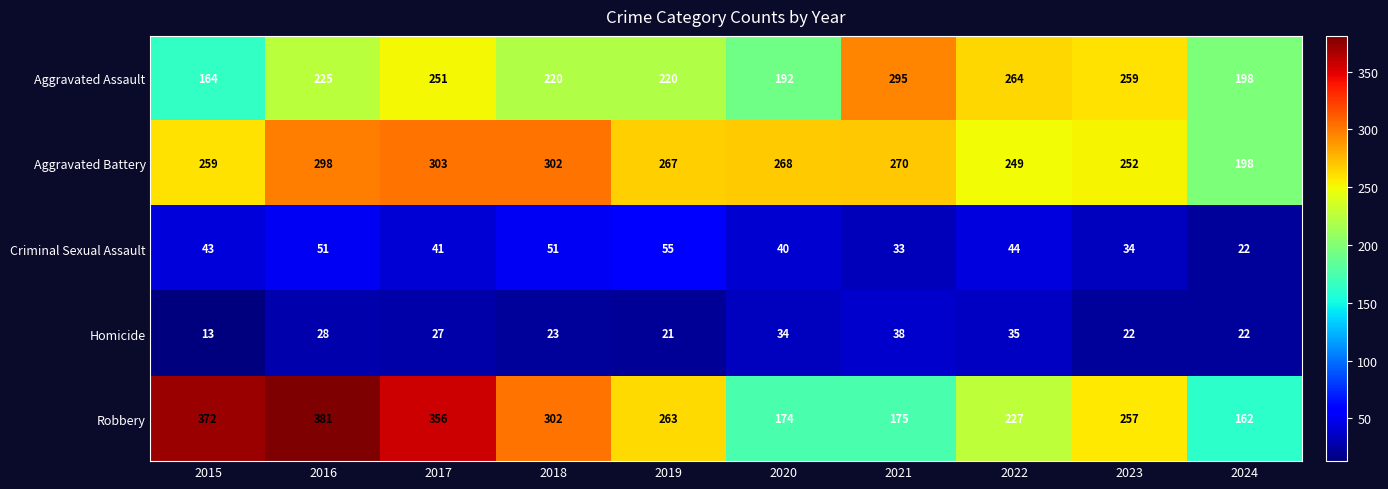

How many values in the Aggravated Assault series are below 225?

5